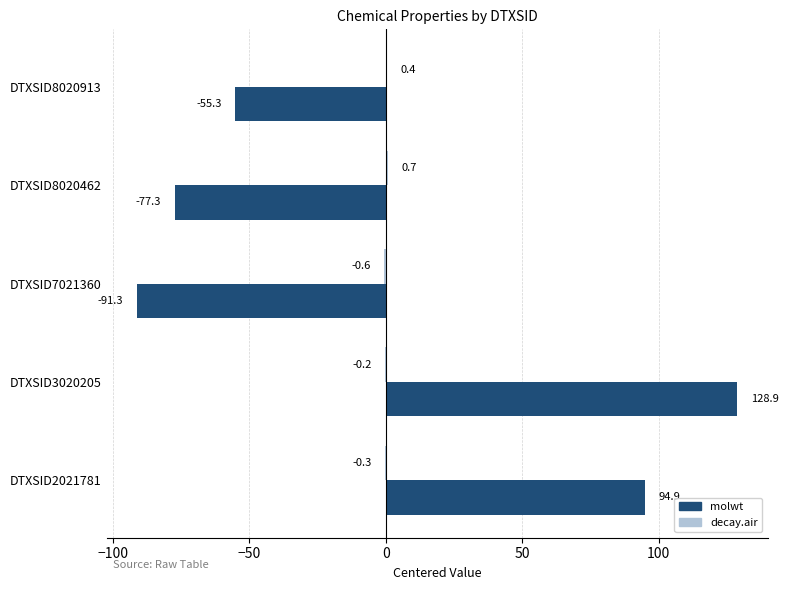

Which series changed the most between DTXSID7021360 and DTXSID8020913?

molwt